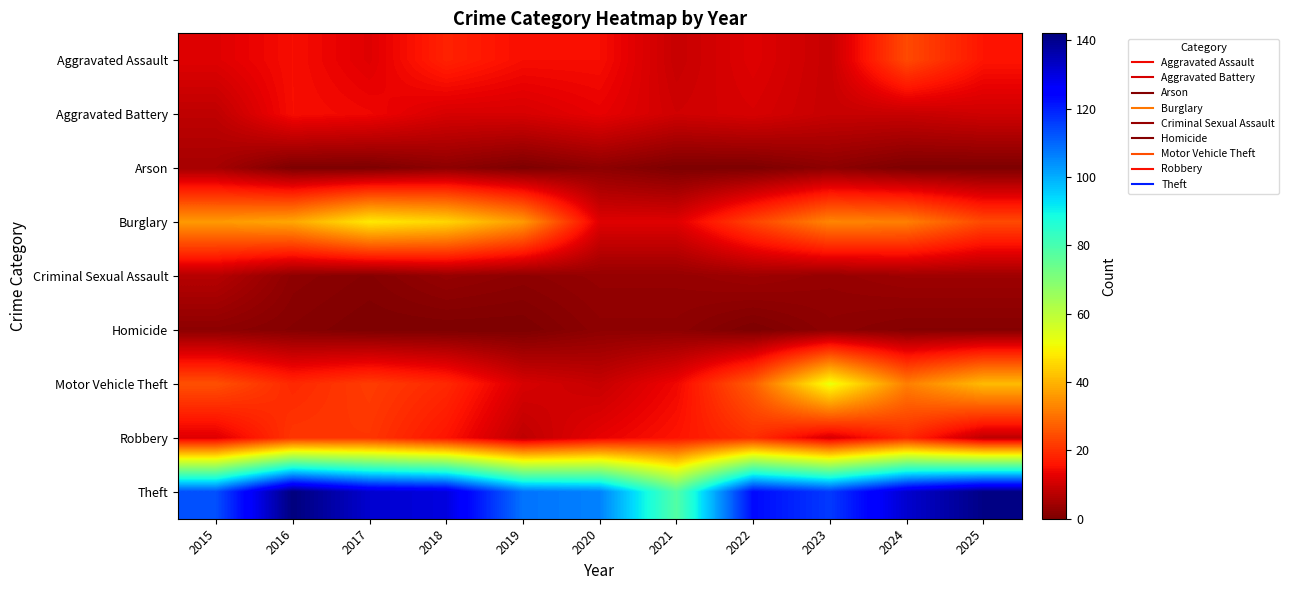

How many categories are shown in the chart?

11